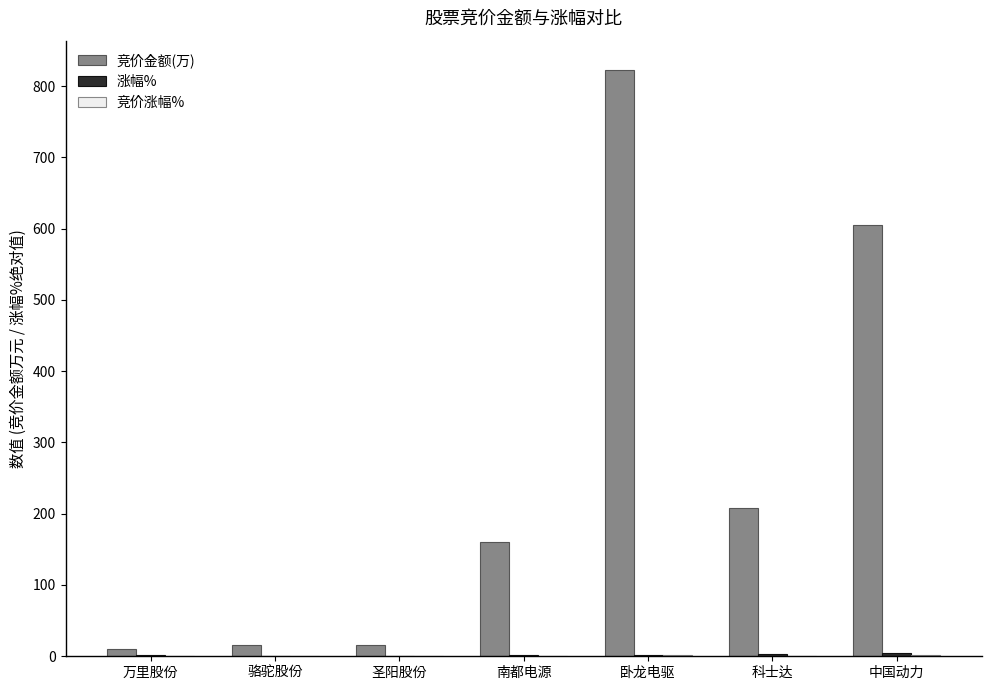

What is the spread (max minus min) of values at 中国动力?

603.8